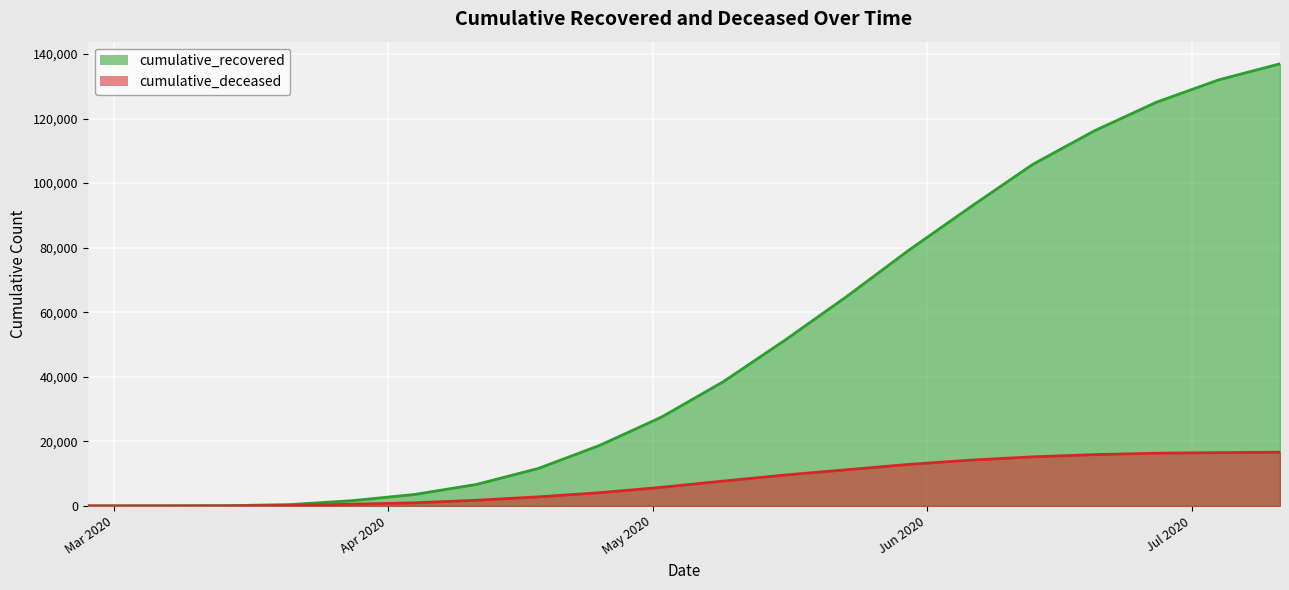

Which series changed the most between 2020-04-25 and 2020-06-20?

cumulative_recovered